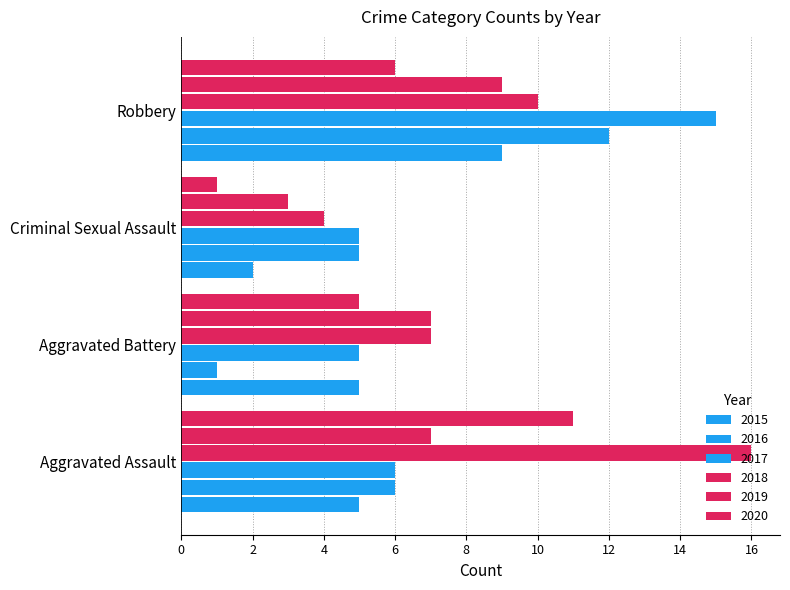

How many distinct data groups are displayed?

6